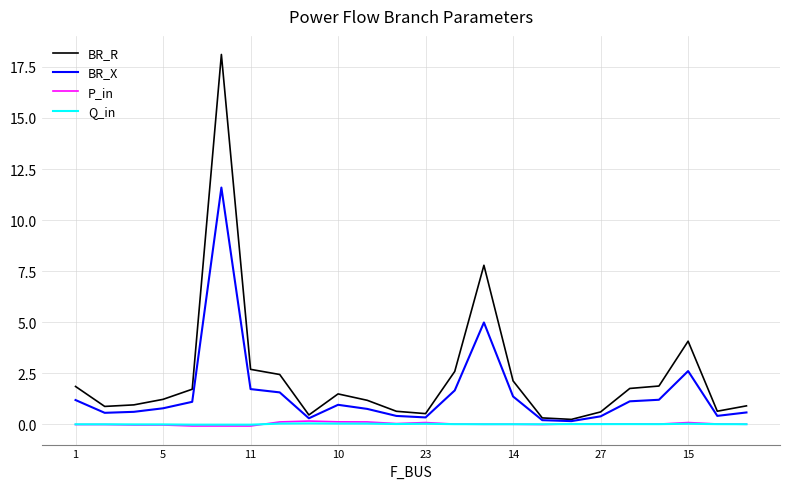

What is the highest value of the BR_X series?

11.6